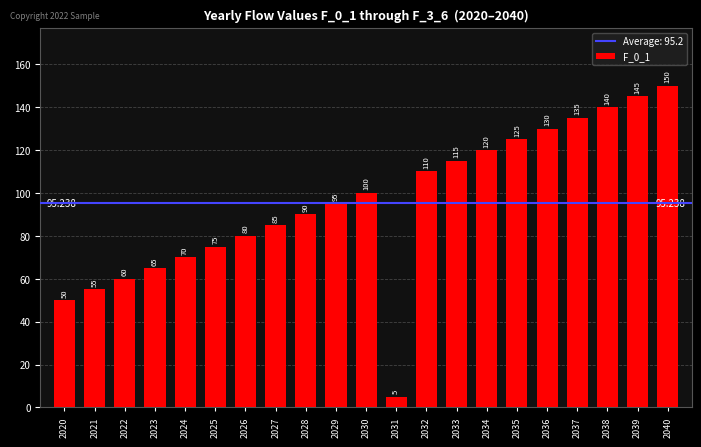

The value at 2032 is 55. True or false?

False